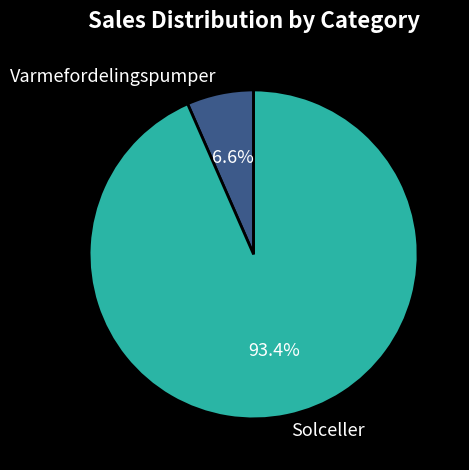

To the nearest percent, what is the average slice percentage?

50%